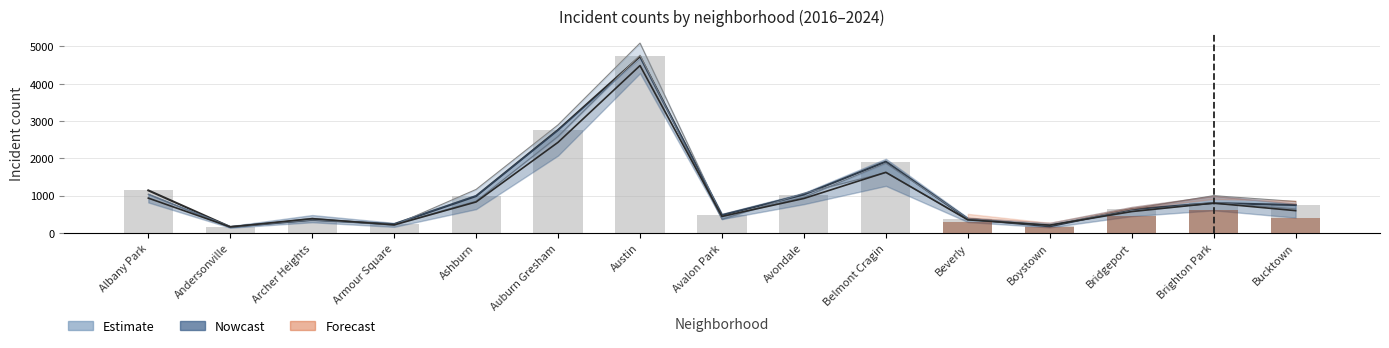

The 2017 series shows 177.0 at Boystown. True or false?

True